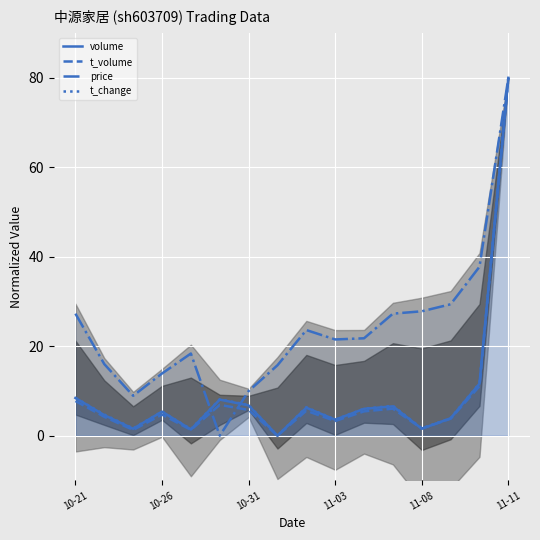

The value of t_volume at 10-21 is 10.5. True or false?

False